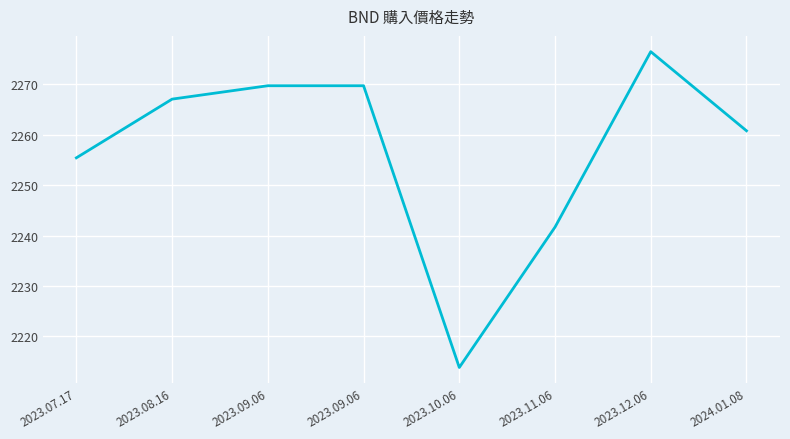

Where is the first local minimum?

2023.10.06